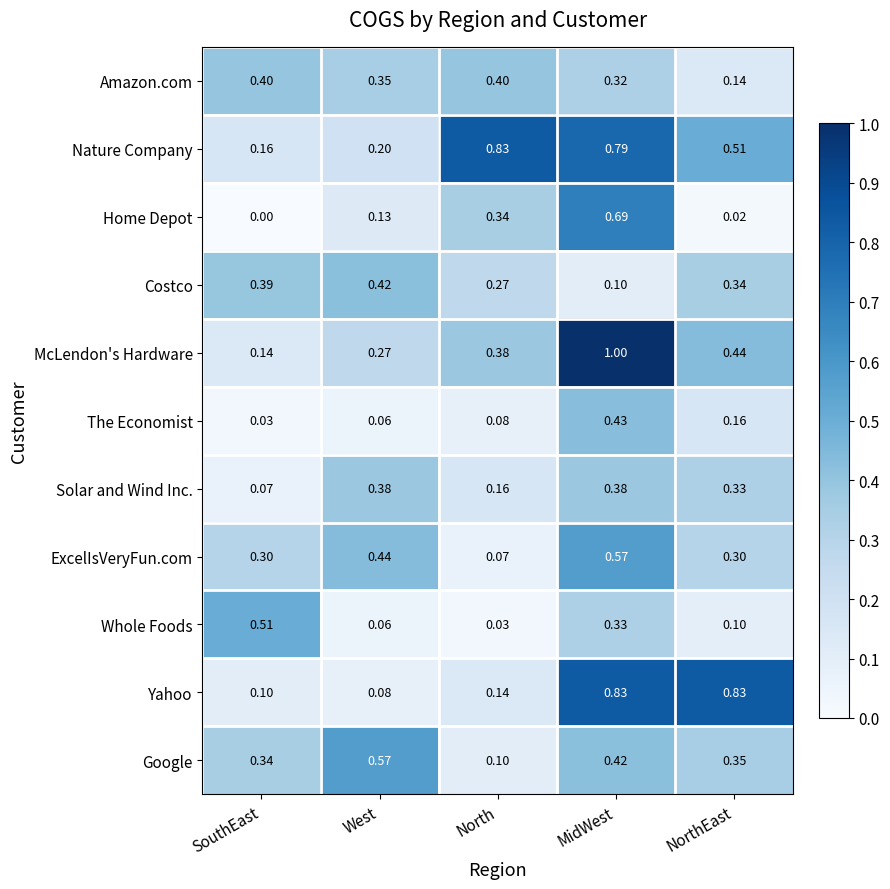

Between SouthEast and NorthEast, which series saw the biggest shift?

Yahoo